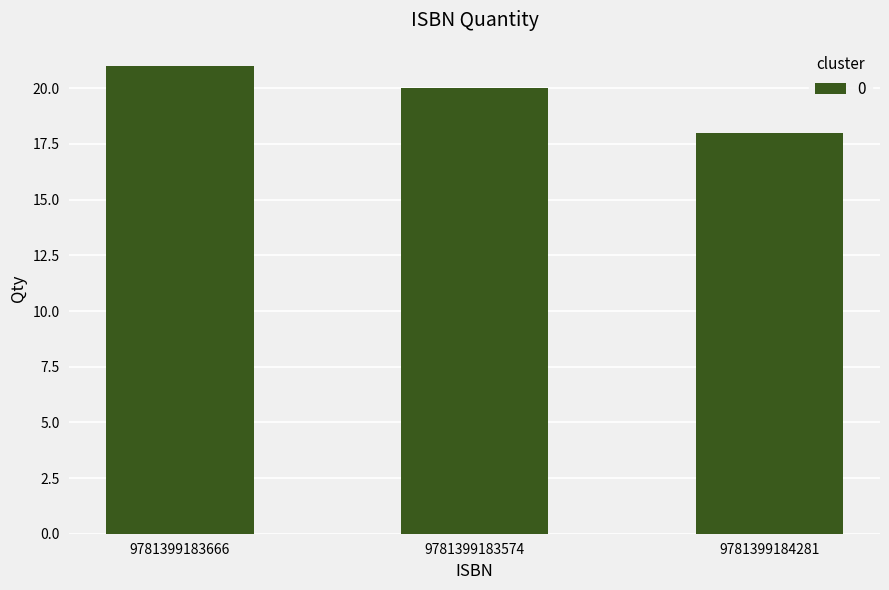

What is the smallest value displayed?

18